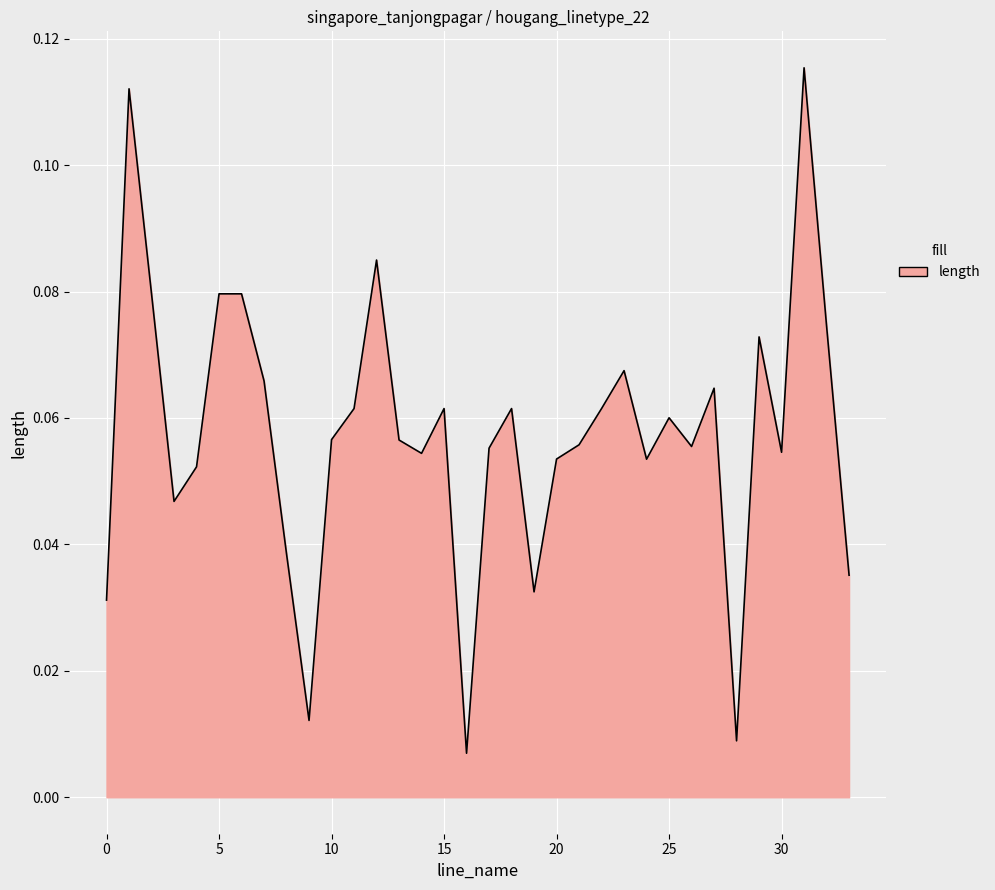

Where is the first local maximum?

1